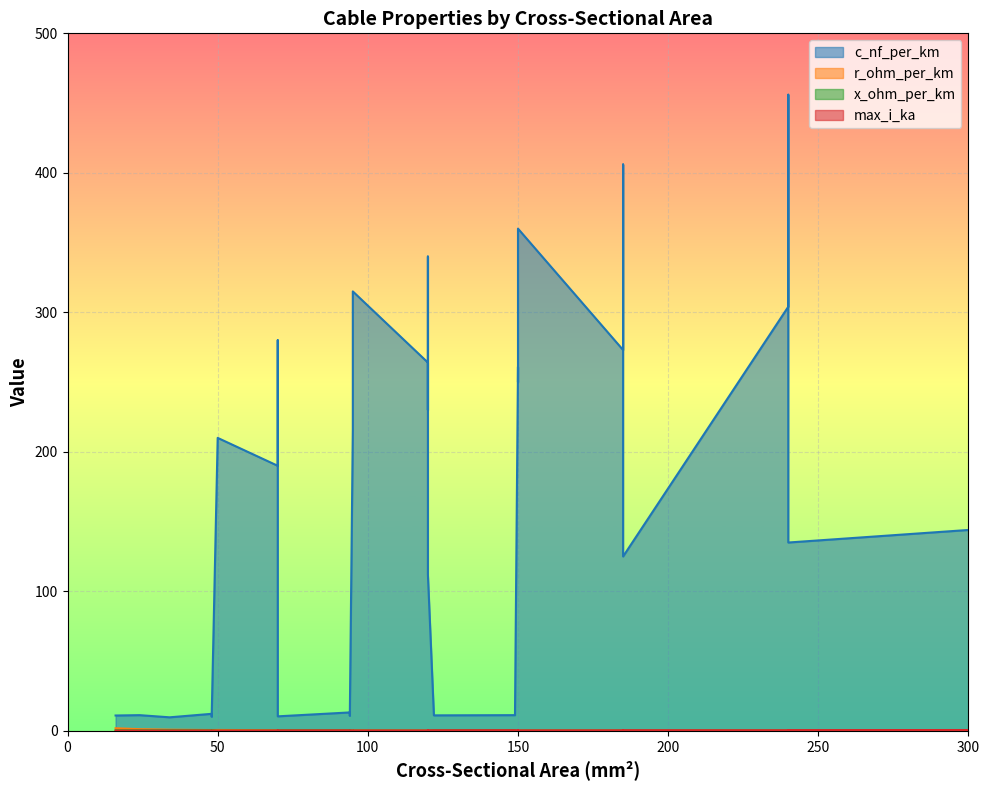

How many interior local peaks does the max_i_ka series have?

6